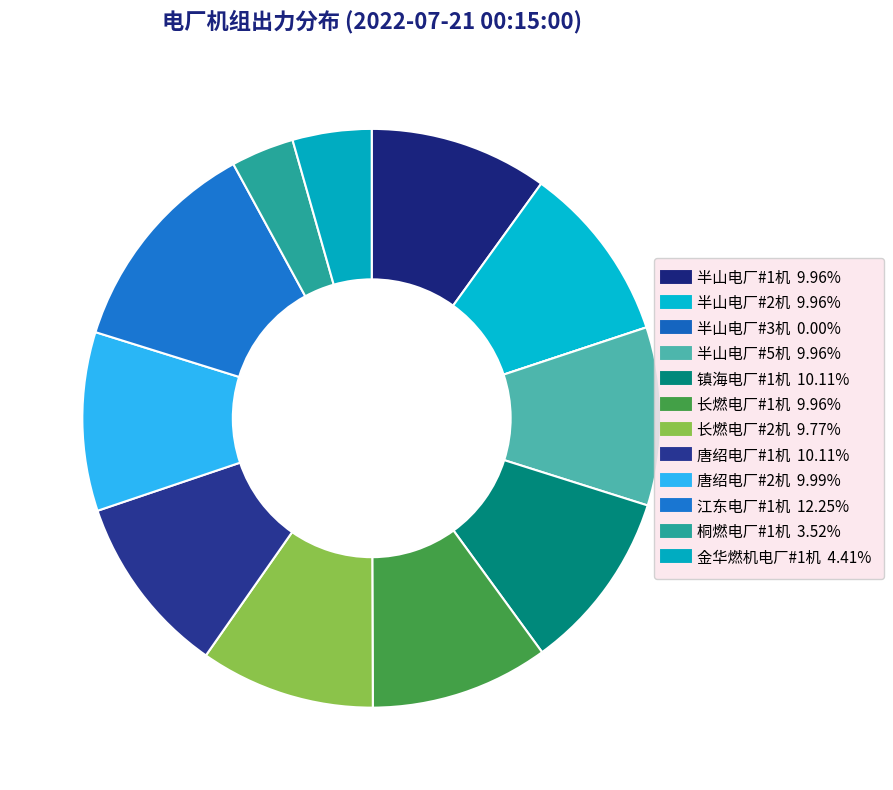

Which slice is the smallest?

半山电厂#3机